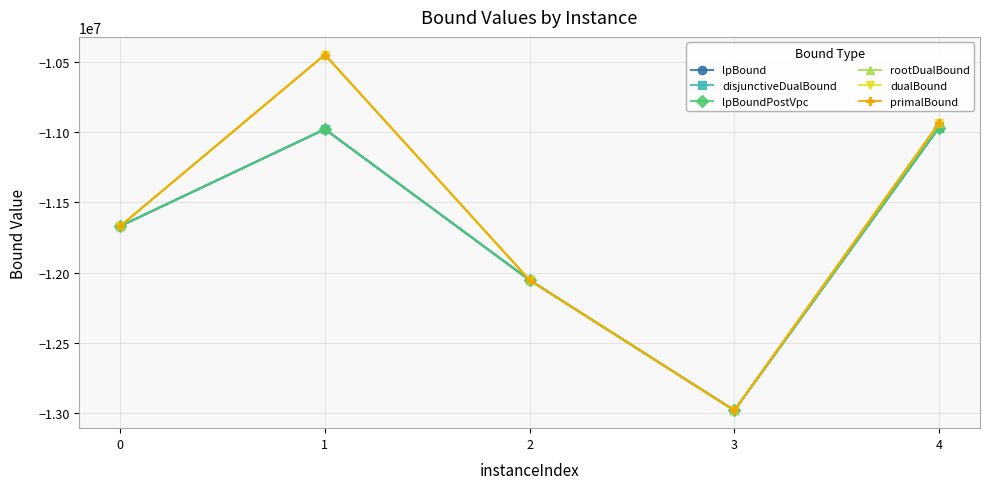

How many lines are shown in the chart?

6